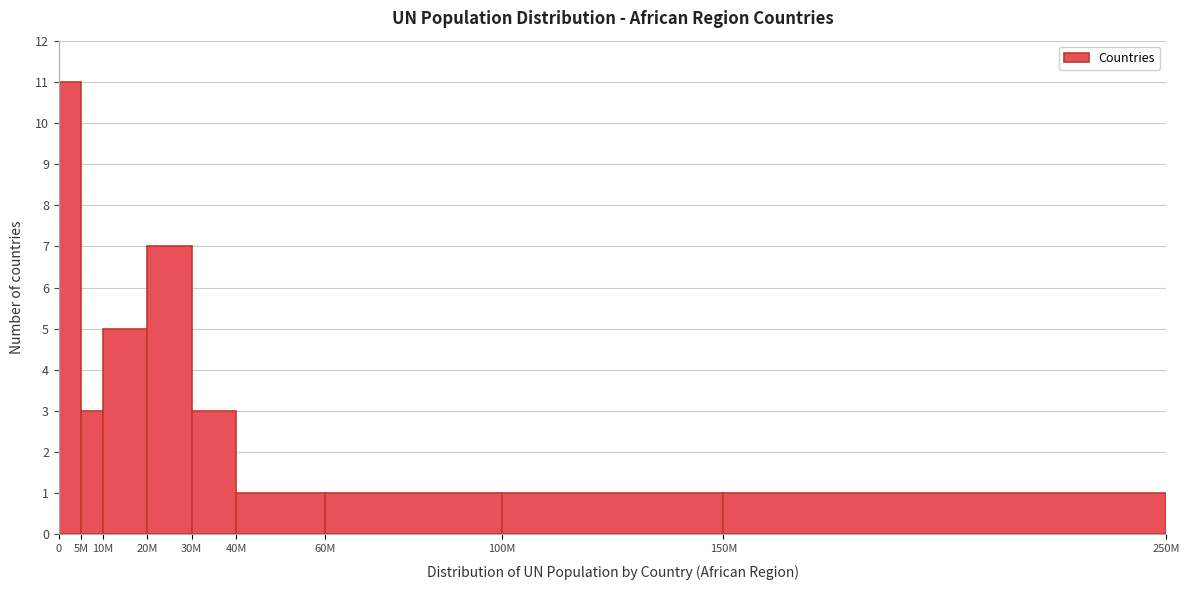

Reading left to right, transcribe all the data shown in this chart.

0=11	5M=3	10M=5	20M=7	30M=3	40M=1	60M=1	100M=1	150M=1